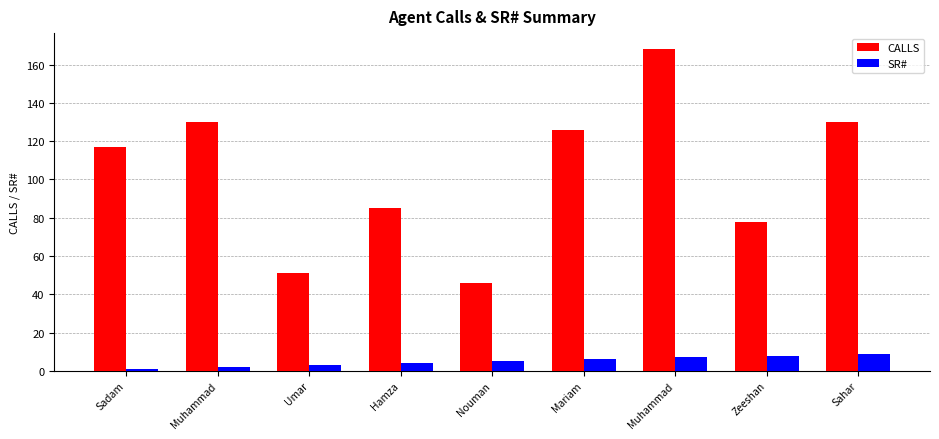

Reading right to left, transcribe all the data shown in this chart.

CALLS: 130	78	168	126	46	85	51	130	117
SR#: 9	8	7	6	5	4	3	2	1